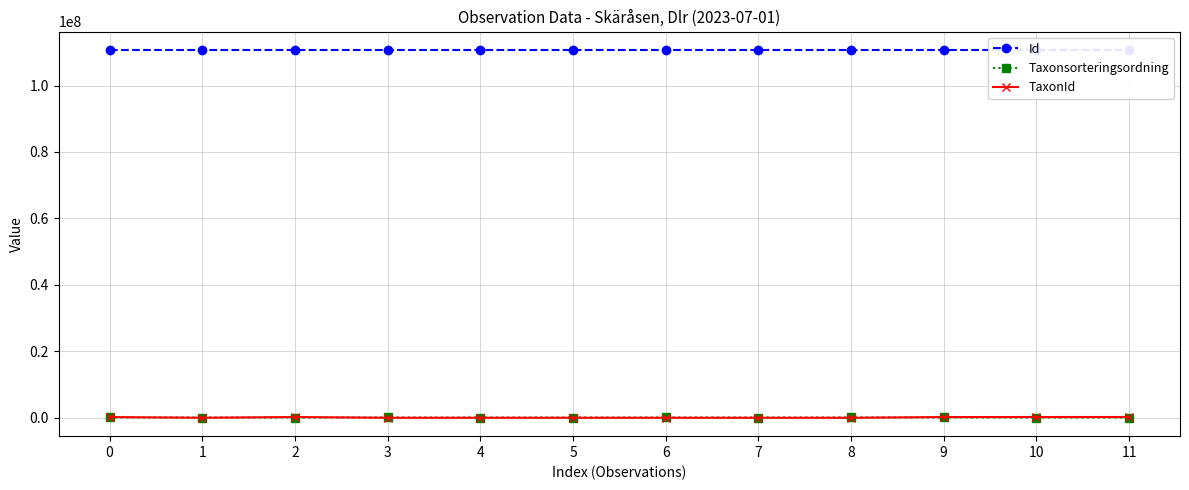

What is the lowest value of the Id series?

110724555